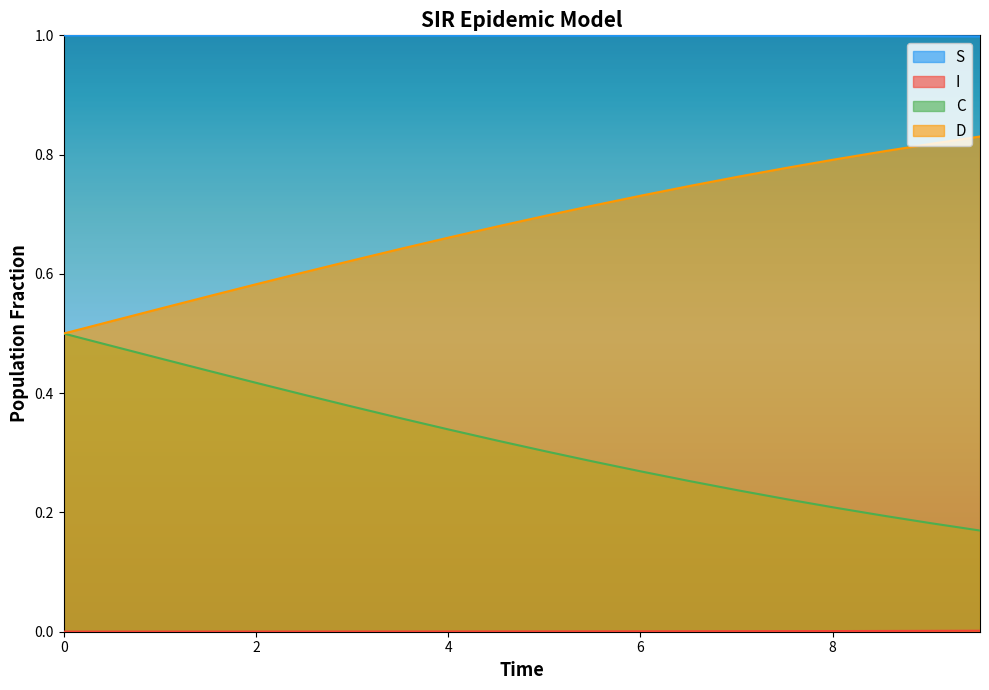

How many I values are between 0 and 1?

20